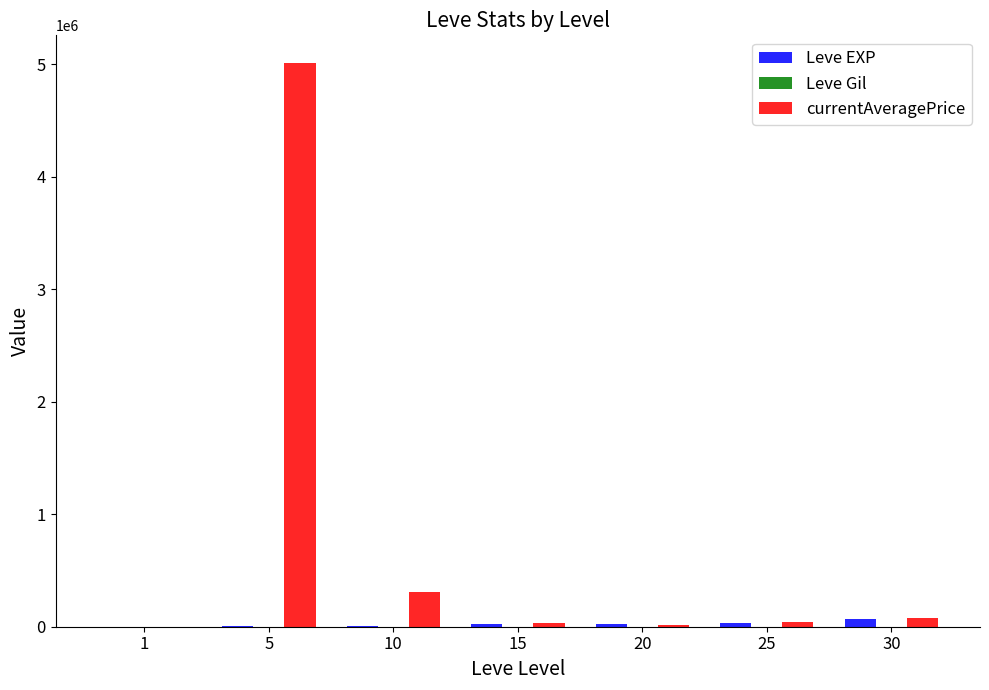

At which category is the sum across all series the highest?

5